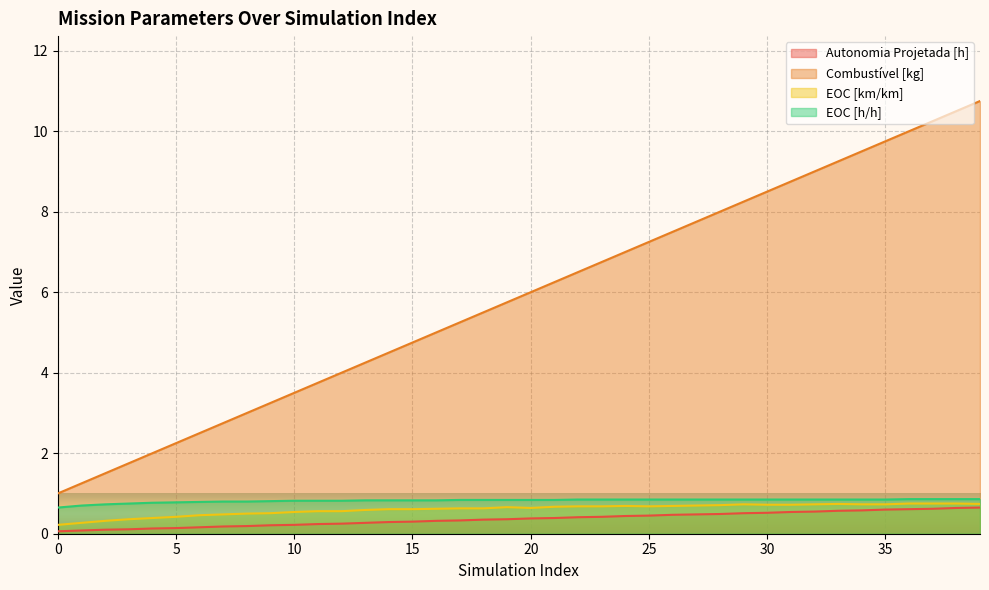

What is the total value across all series at 26?

9.5